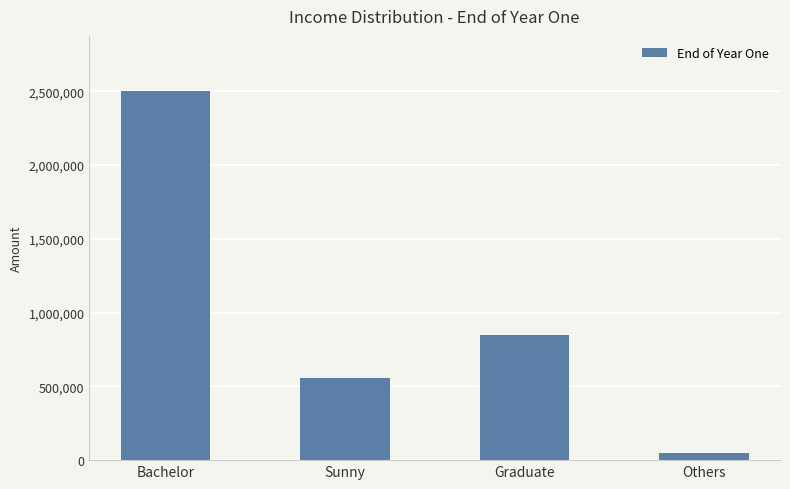

What is the label of the 2nd bar from the left?

Sunny